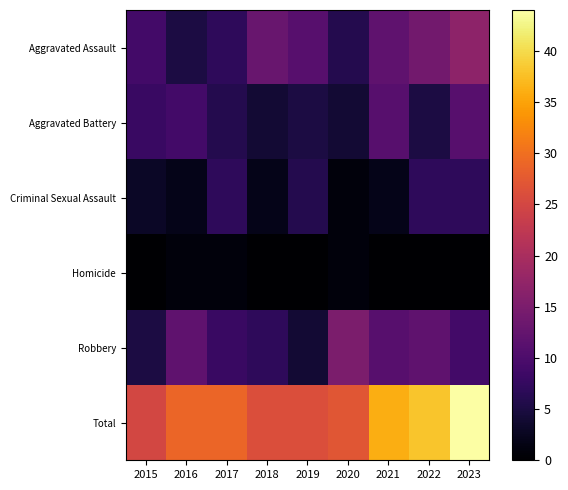

At which category is the sum across all series the highest?

2023